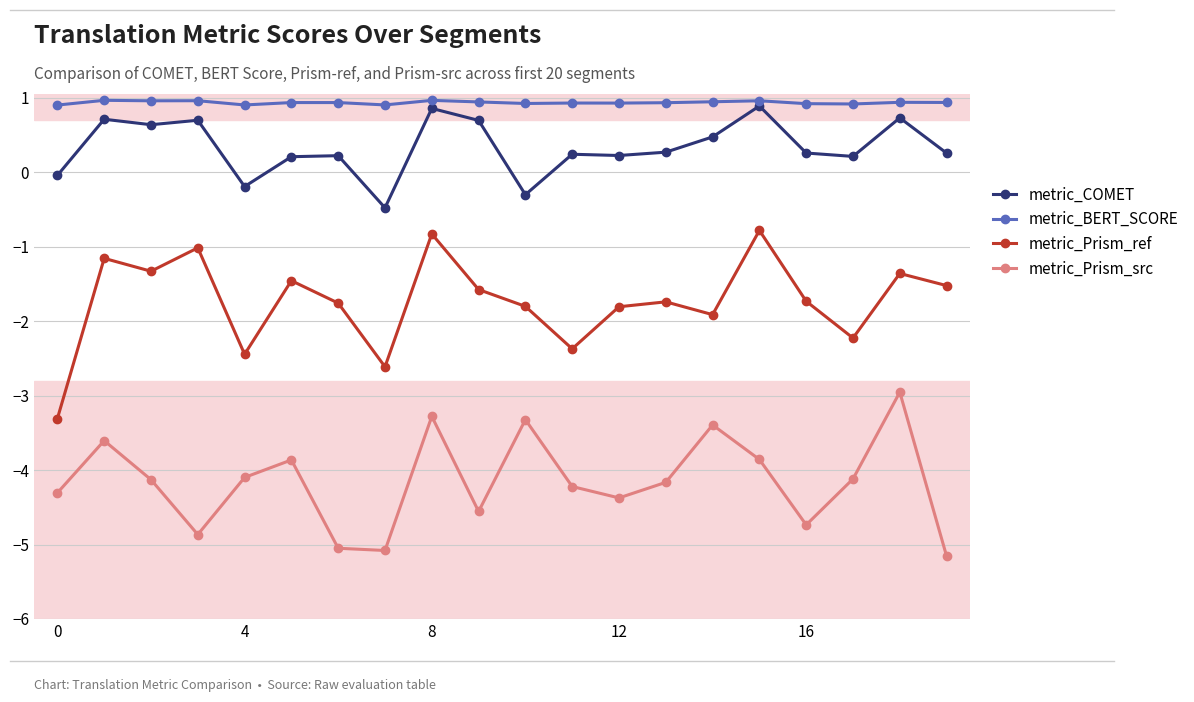

True or false: metric_Prism_src and metric_COMET intersect in this chart.

False